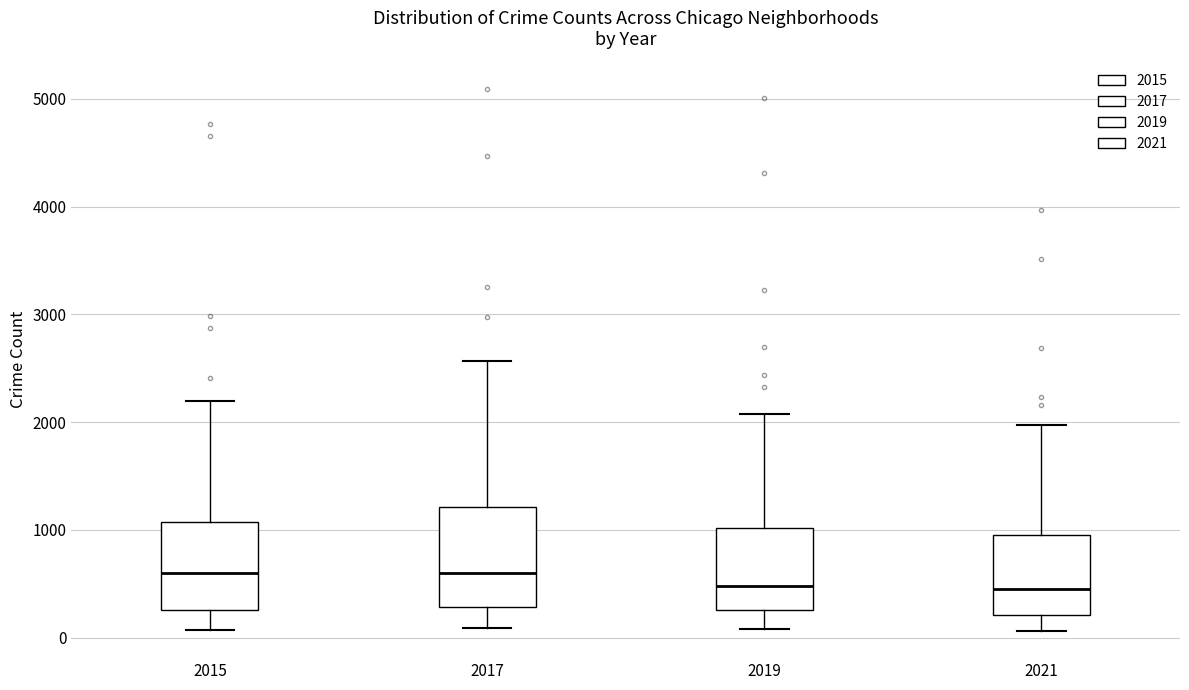

Reading left to right, read every box against the y-axis: the position of its median line, the range the box covers, and the ends of its whiskers. The values are not printed on the chart, so give them approximately, as read against the axis.

2015: median 600, box 300 to 1100, whiskers 100 to 2200
2017: median 600, box 300 to 1200, whiskers 100 to 2600
2019: median 500, box 300 to 1000, whiskers 100 to 2100
2021: median 500, box 200 to 900, whiskers 100 to 2000